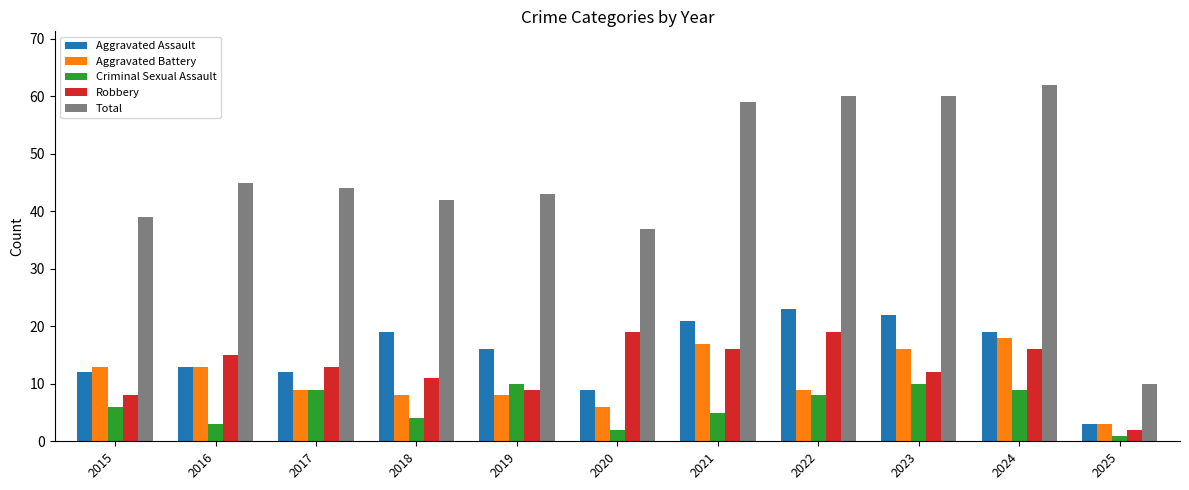

What are all the series names shown in the legend?

Aggravated Assault, Aggravated Battery, Criminal Sexual Assault, Robbery, Total